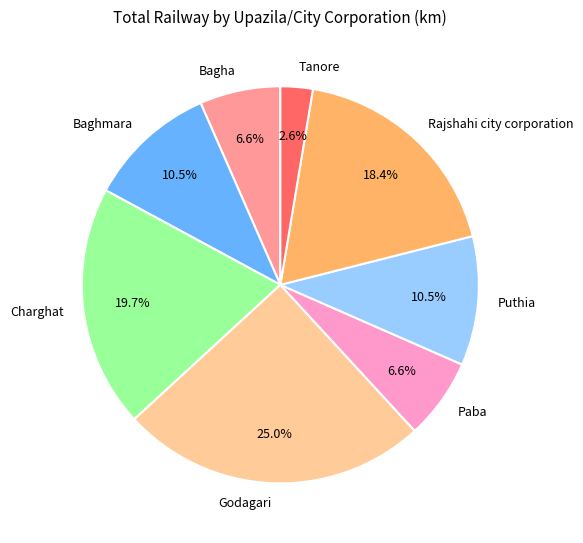

Which slice is the largest?

Godagari